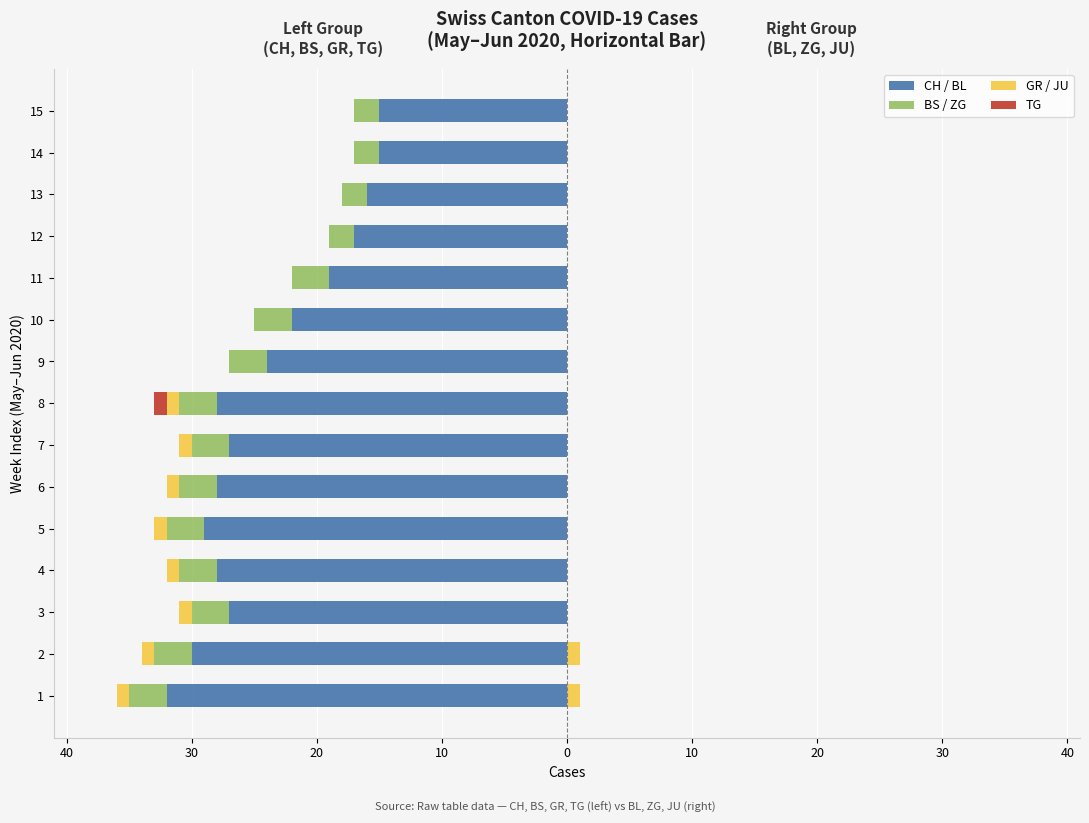

At which category is the sum across all series the highest?

14